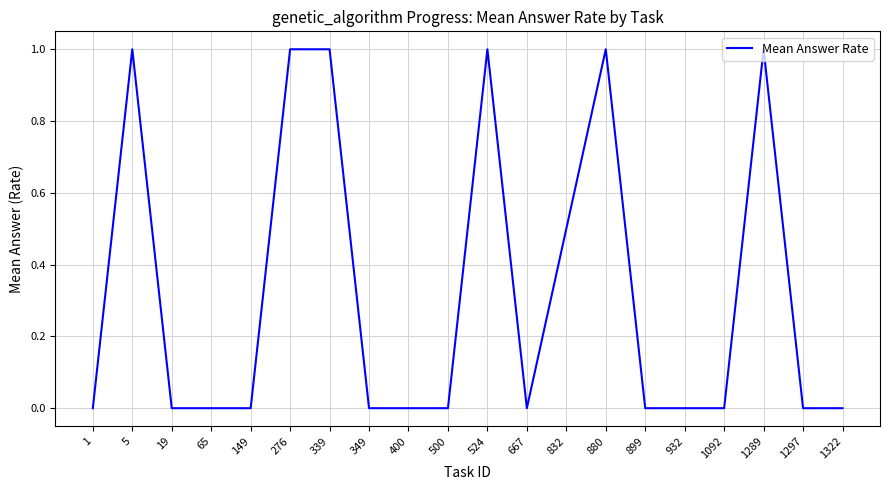

Reading left to right, list all the values displayed in this chart.

1=0.0	5=1.0	19=0.0	65=0.0	149=0.0	276=1.0	339=1.0	349=0.0	400=0.0	500=0.0	524=1.0	667=0.0	832=0.5	880=1.0	899=0.0	932=0.0	1092=0.0	1289=1.0	1297=0.0	1322=0.0